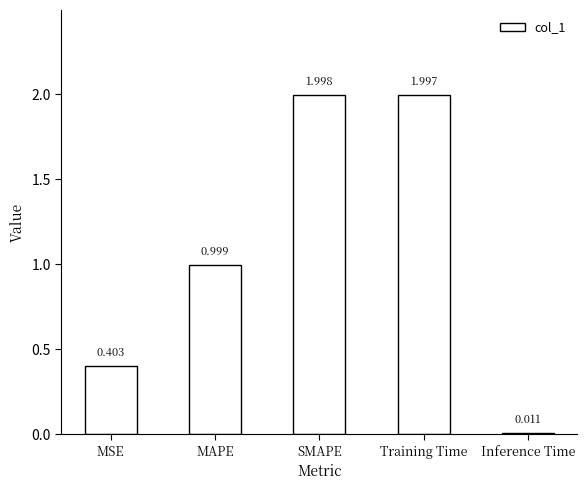

What is the average value?

1.1